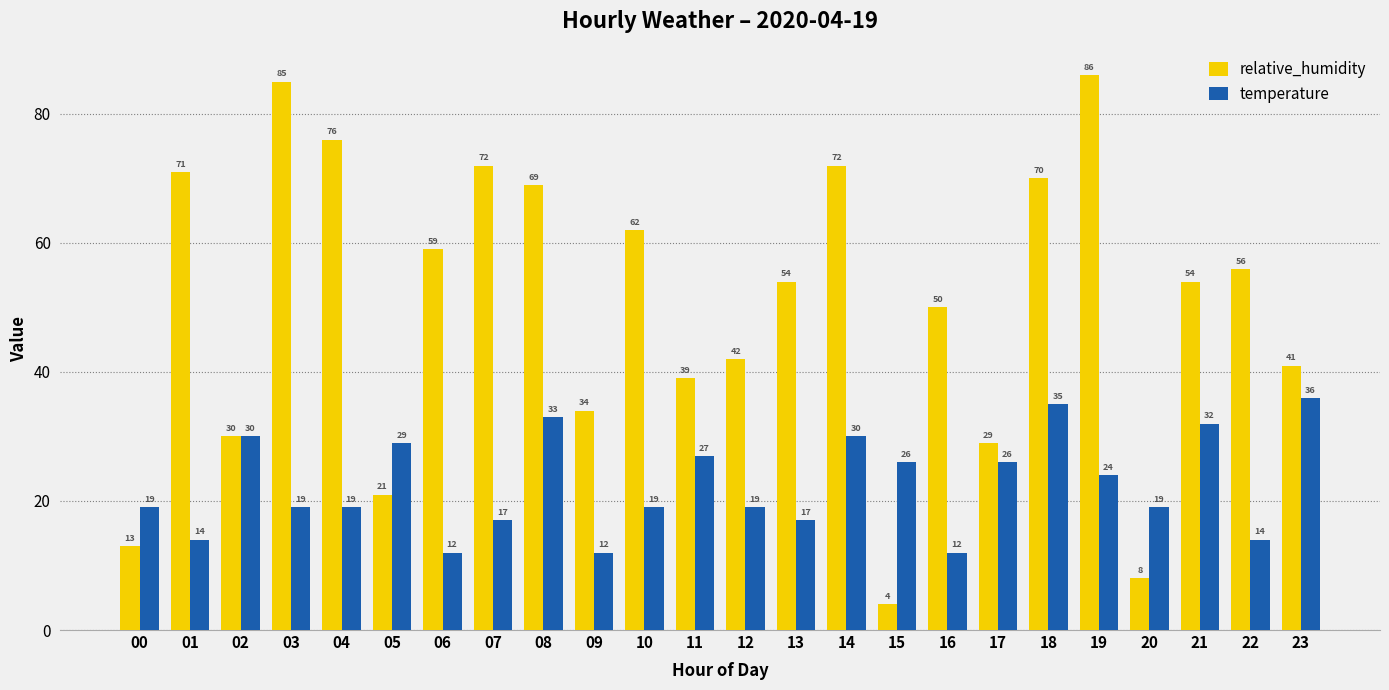

What is the maximum value for temperature?

36